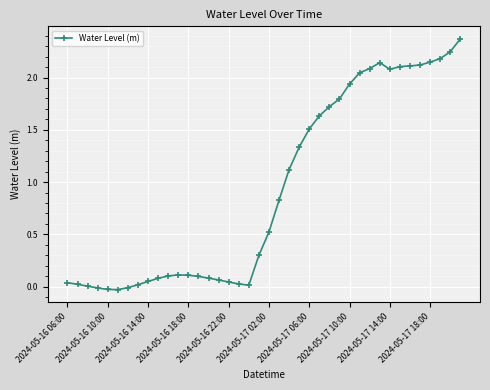

Does the chart have visible grid lines?

Yes